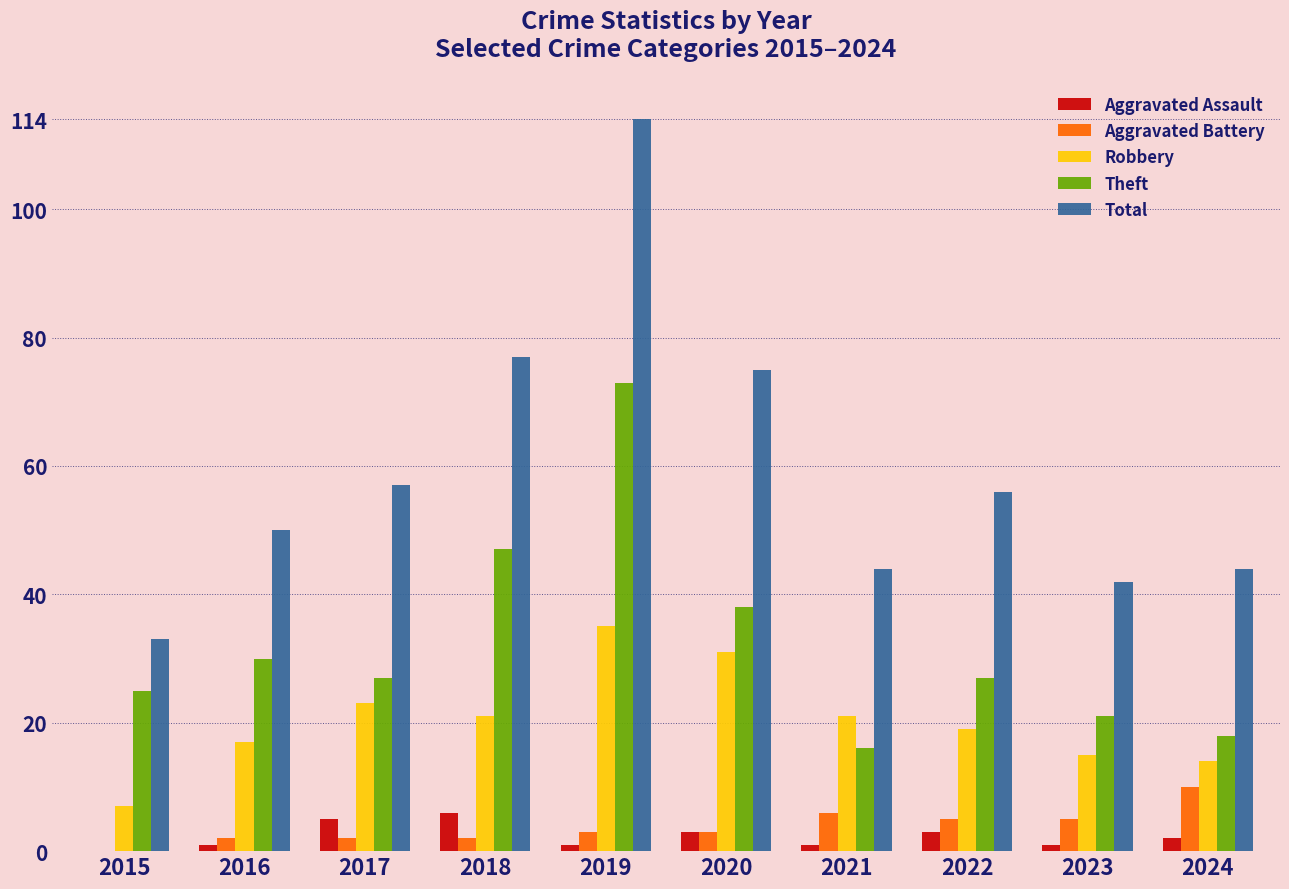

At which label does Aggravated Assault reach its peak?

2018